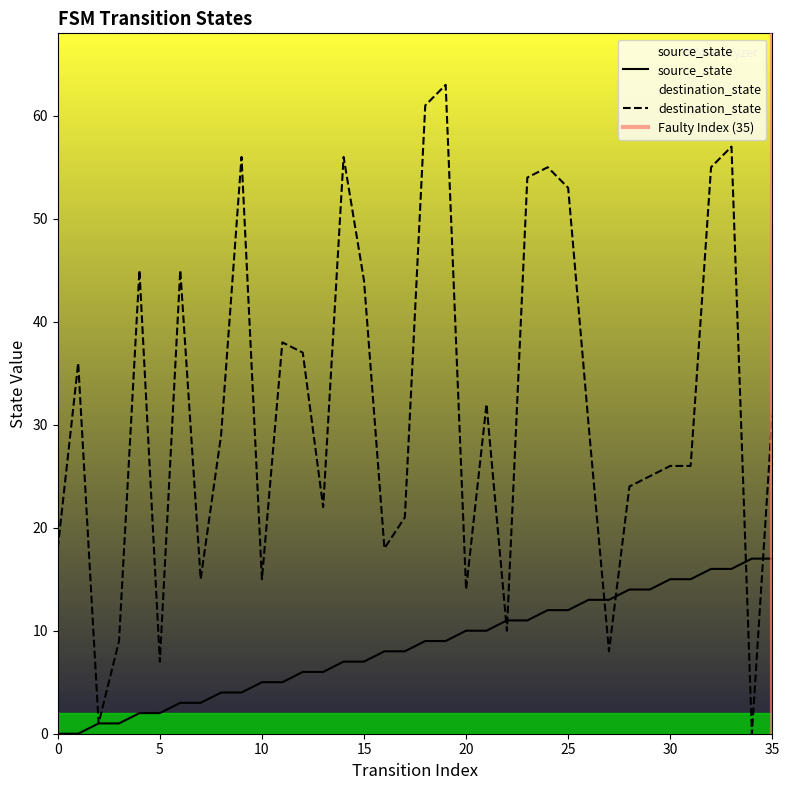

Is the value of destination_state at 30 greater than the value of source_state at 21?

Yes